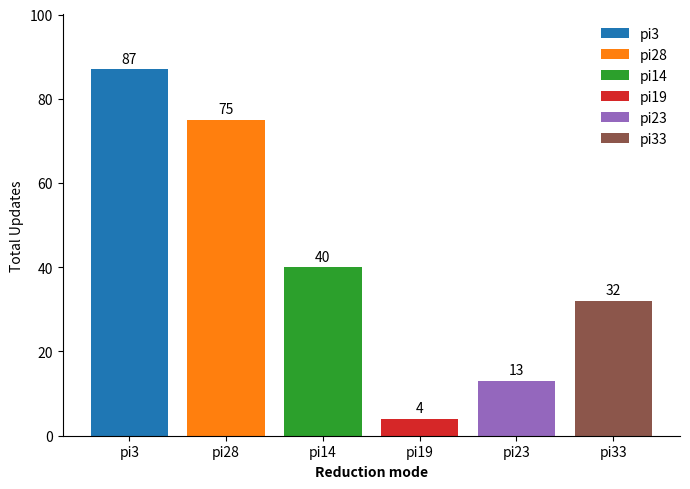

What is the approximate value at pi3?

87